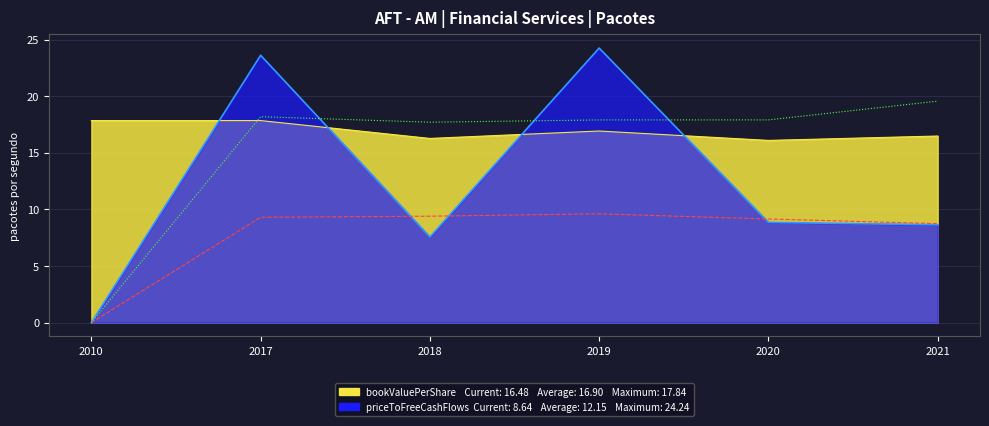

The pbRatio (x20) series shows 18.2 at 2017. True or false?

True